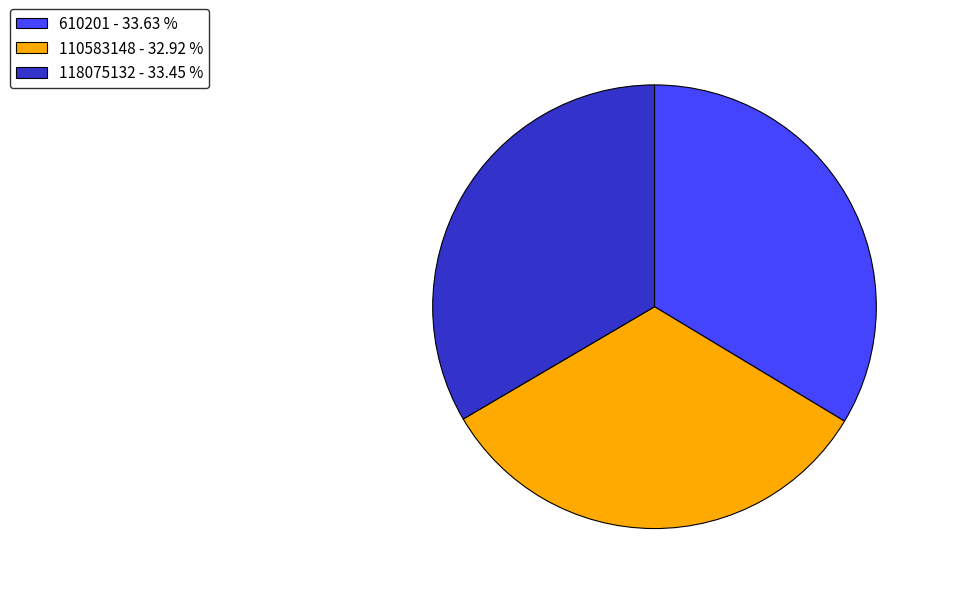

Do 110583148 - 32.92 % and 118075132 - 33.45 % together represent more than half of the pie?

Yes